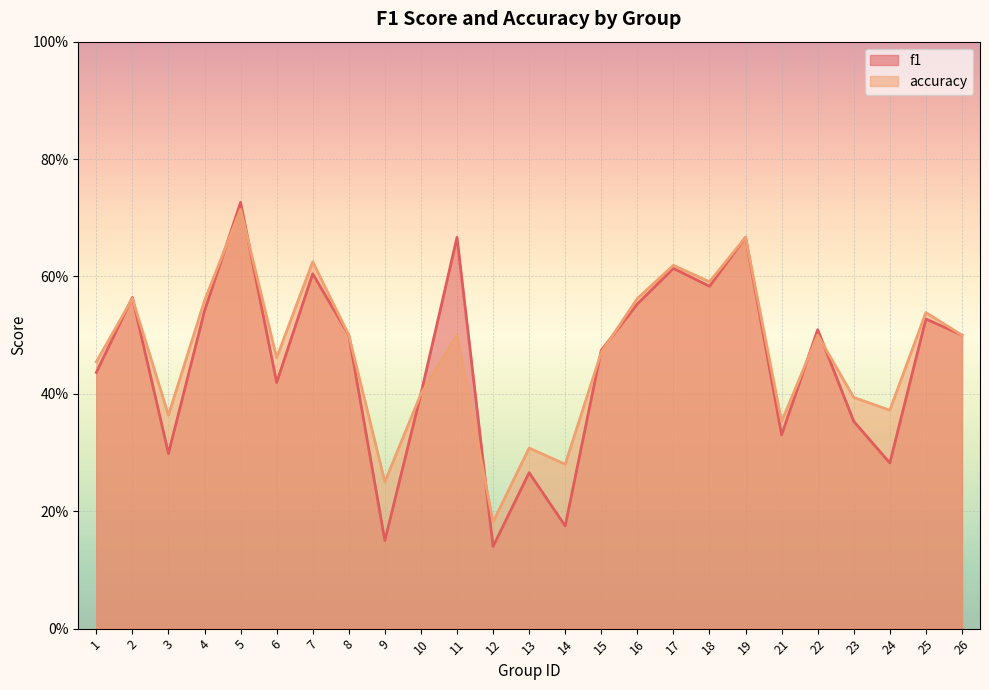

After their last crossing, which series has the higher values: f1 or accuracy?

accuracy